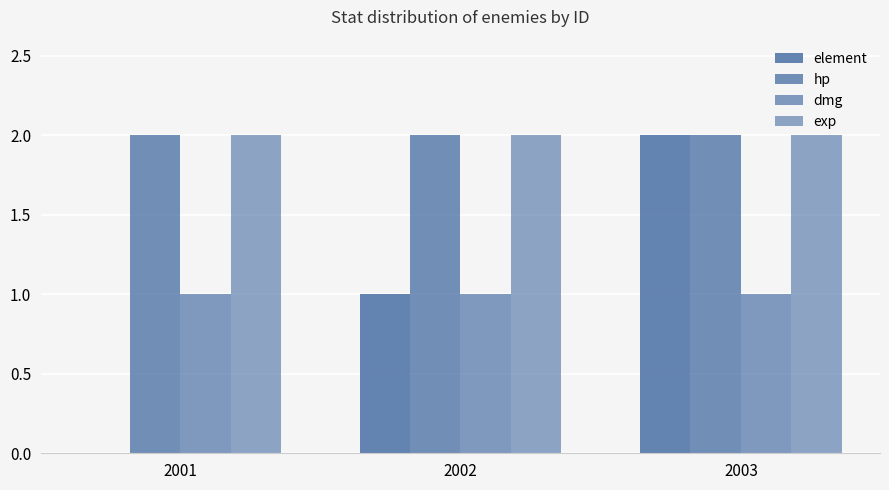

How many distinct data groups are displayed?

4